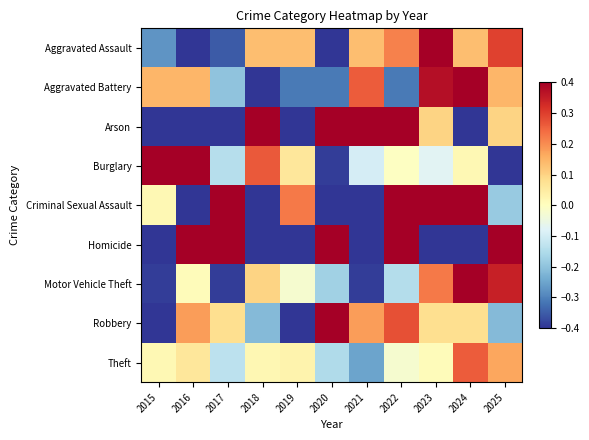

Reading left to right, what are all the values shown in this chart?

Aggravated Assault: 2015=-0.3	2016=-0.4	2017=-0.4	2018=0.1	2019=0.1	2020=-0.5	2021=0.1	2022=0.2	2023=0.5	2024=0.1	2025=0.3
Aggravated Battery: 2015=0.1	2016=0.1	2017=-0.2	2018=-0.4	2019=-0.3	2020=-0.3	2021=0.3	2022=-0.3	2023=0.4	2024=0.5	2025=0.1
Arson: 2015=-0.4	2016=-1.0	2017=-0.4	2018=0.6	2019=-0.4	2020=0.6	2021=0.6	2022=1.2	2023=0.1	2024=-1.0	2025=0.1
Burglary: 2015=0.5	2016=0.4	2017=-0.1	2018=0.3	2019=0.1	2020=-0.4	2021=-0.1	2022=-0.0	2023=-0.1	2024=0.0	2025=-0.5
Criminal Sexual Assault: 2015=0.0	2016=-0.6	2017=0.8	2018=-0.6	2019=0.2	2020=-0.8	2021=-0.6	2022=0.4	2023=0.6	2024=0.6	2025=-0.2
Homicide: 2015=-1.0	2016=1.2	2017=1.2	2018=-1.0	2019=-1.0	2020=1.2	2021=-1.0	2022=1.2	2023=-1.0	2024=-1.0	2025=1.2
Motor Vehicle Theft: 2015=-0.4	2016=0.0	2017=-0.4	2018=0.1	2019=-0.0	2020=-0.2	2021=-0.4	2022=-0.1	2023=0.2	2024=0.8	2025=0.3
Robbery: 2015=-0.4	2016=0.2	2017=0.1	2018=-0.2	2019=-0.5	2020=0.5	2021=0.2	2022=0.3	2023=0.1	2024=0.1	2025=-0.2
Theft: 2015=0.0	2016=0.1	2017=-0.1	2018=0.0	2019=0.0	2020=-0.2	2021=-0.3	2022=-0.0	2023=0.0	2024=0.3	2025=0.2